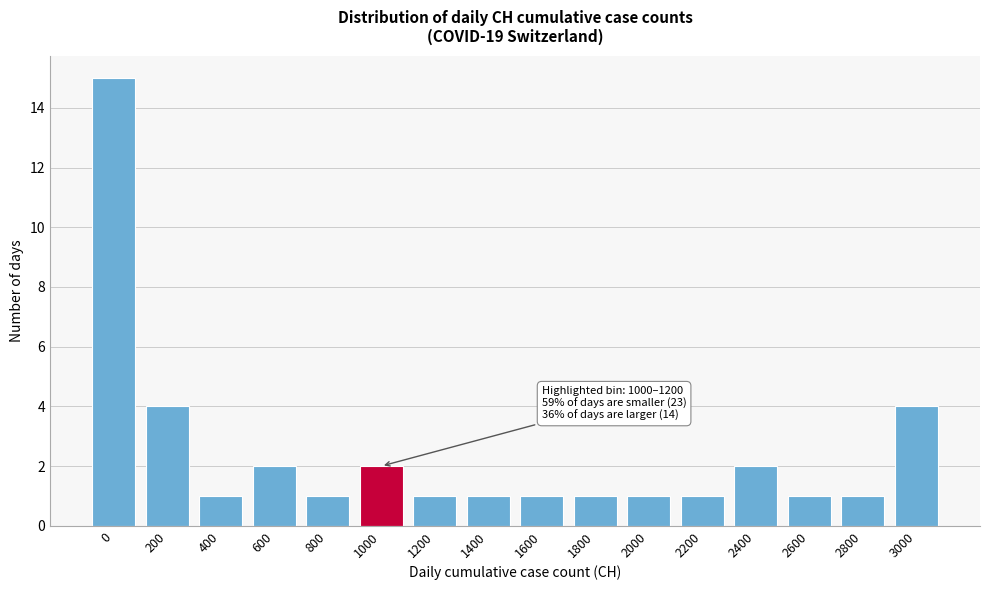

Reading left to right, extract all data points from this chart.

0=15	200=4	400=1	600=2	800=1	1000=2	1200=1	1400=1	1600=1	1800=1	2000=1	2200=1	2400=2	2600=1	2800=1	3000=4